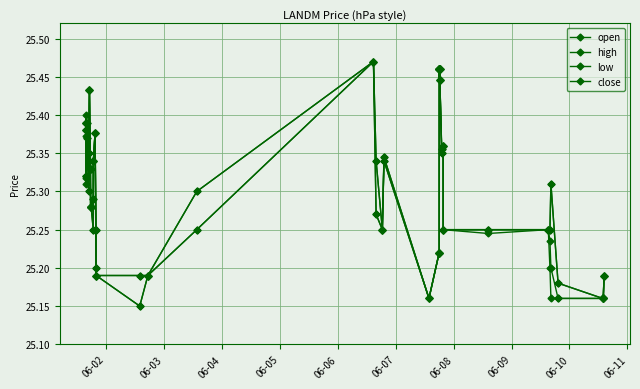

What is the sum of all low values?

1011.5